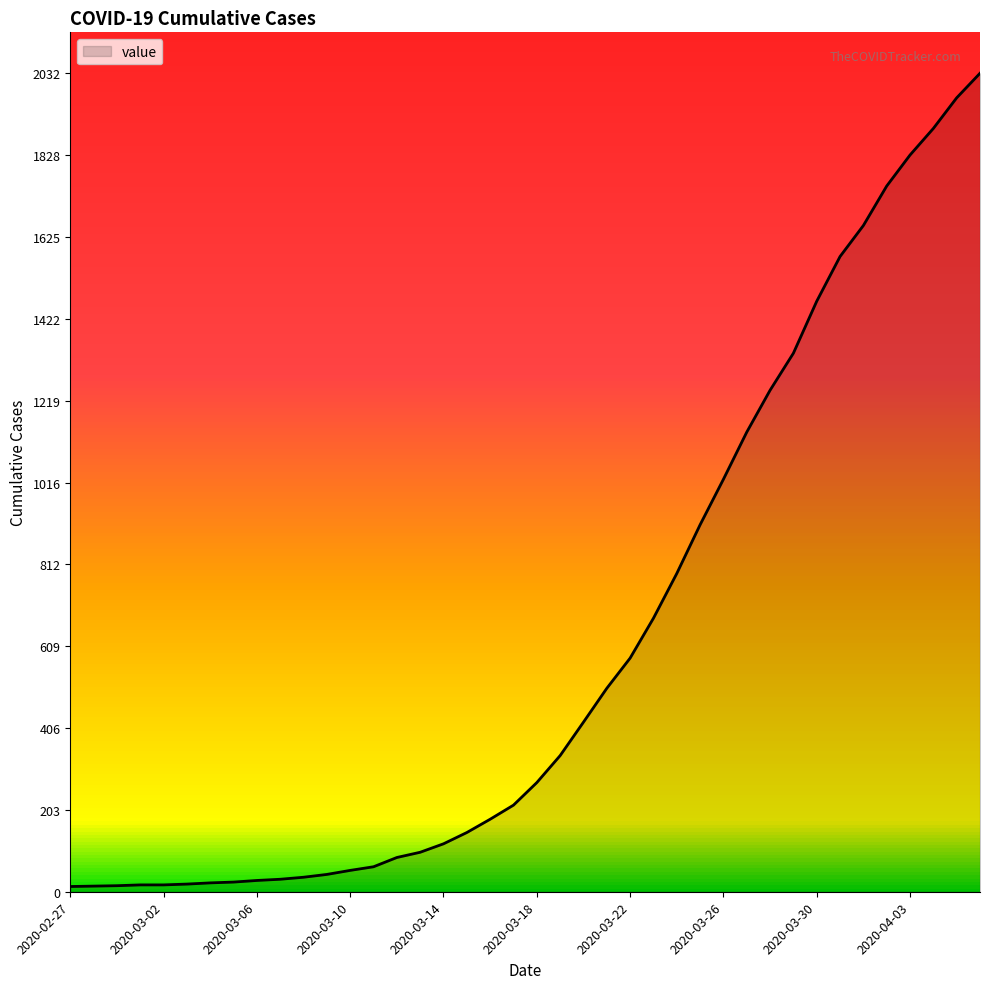

What is the difference between the maximum and minimum values?

2019